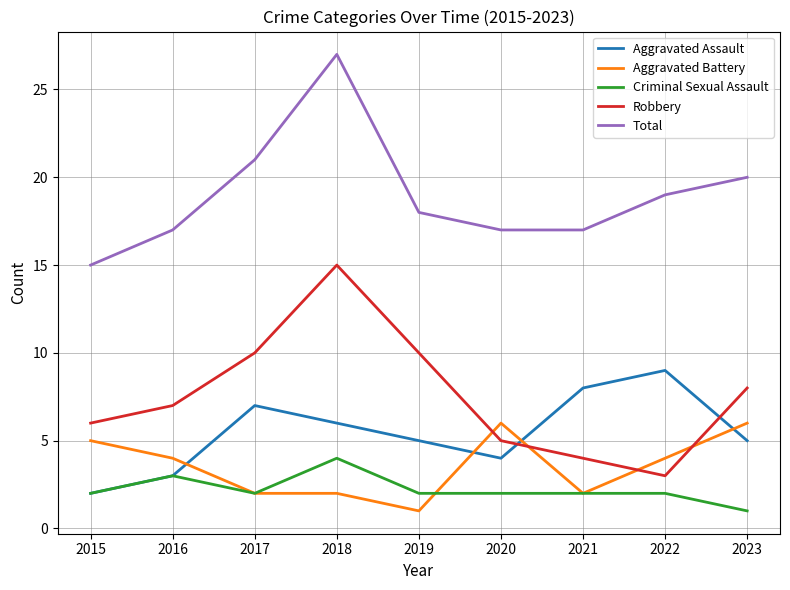

What is the average value of the Criminal Sexual Assault series?

2